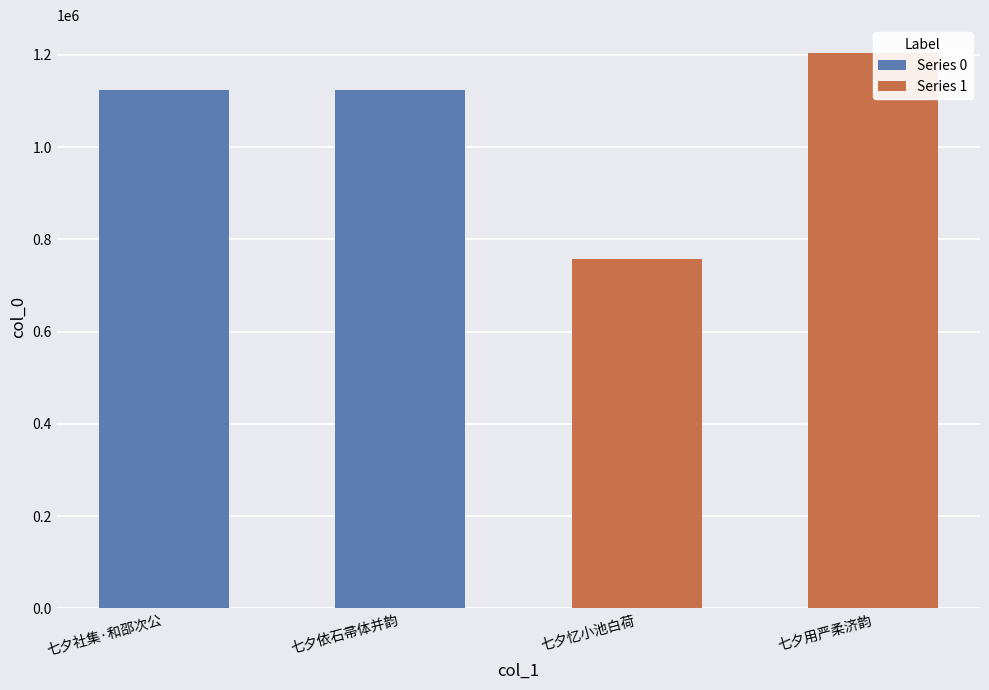

How many values in the Series 0 series are below 1124382?

1